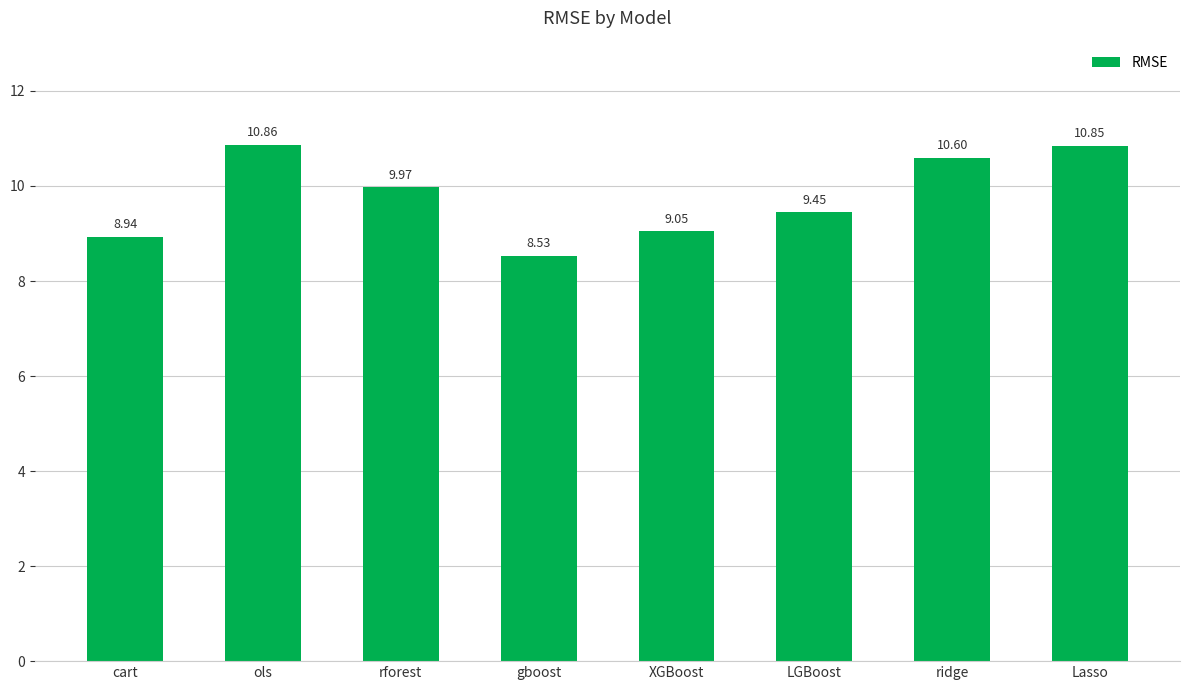

What is the average value?

9.8